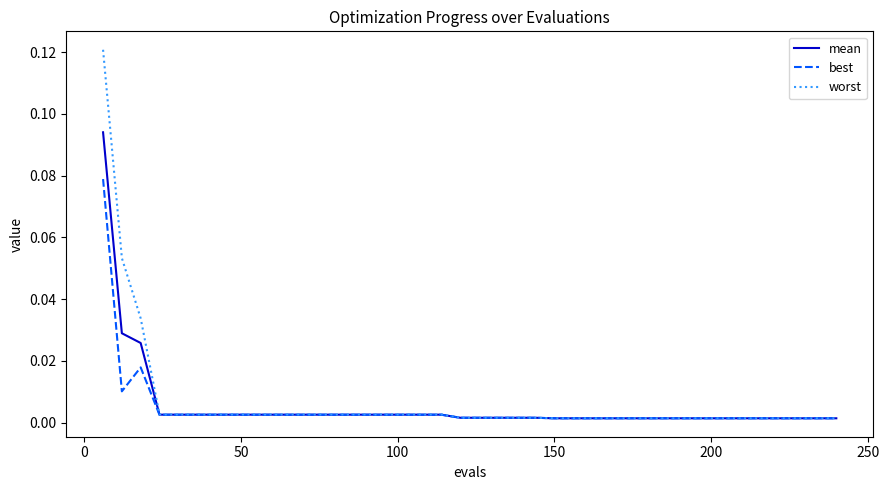

Which series has the widest spread of values?

worst